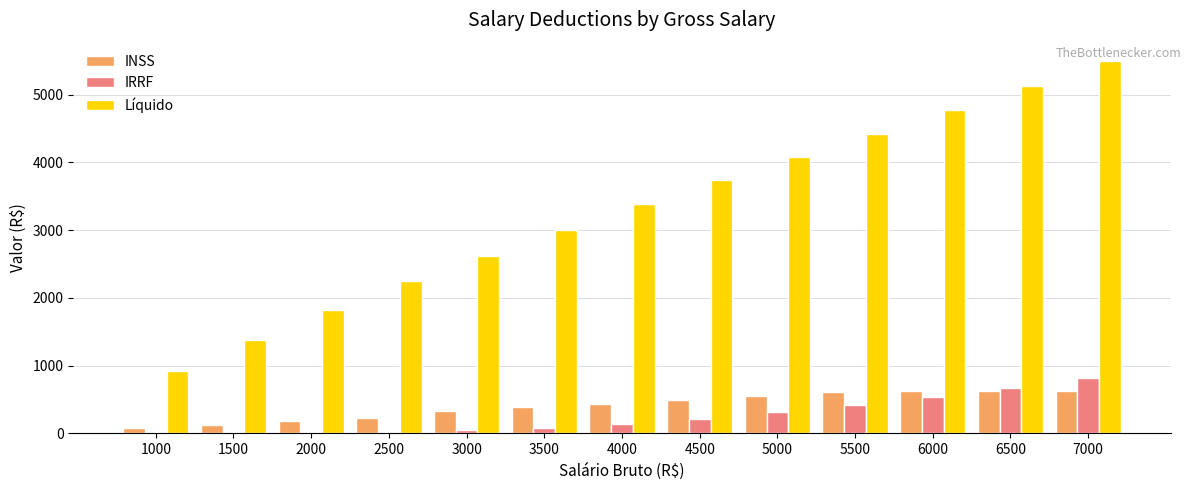

What is the approximate value of INSS at 6000?

621.0